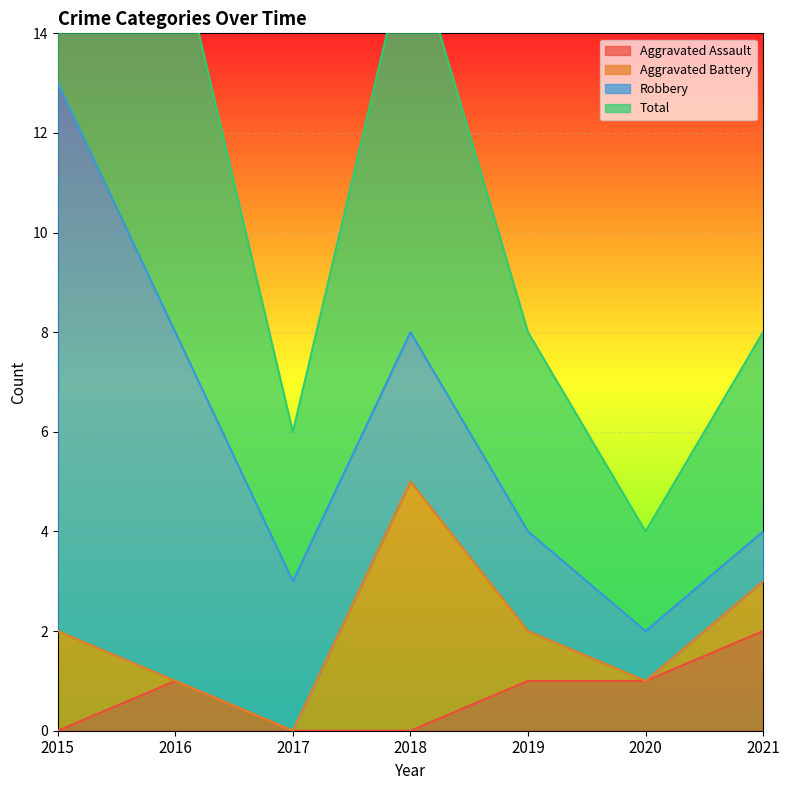

Which category has the highest value in the Aggravated Assault series?

2021